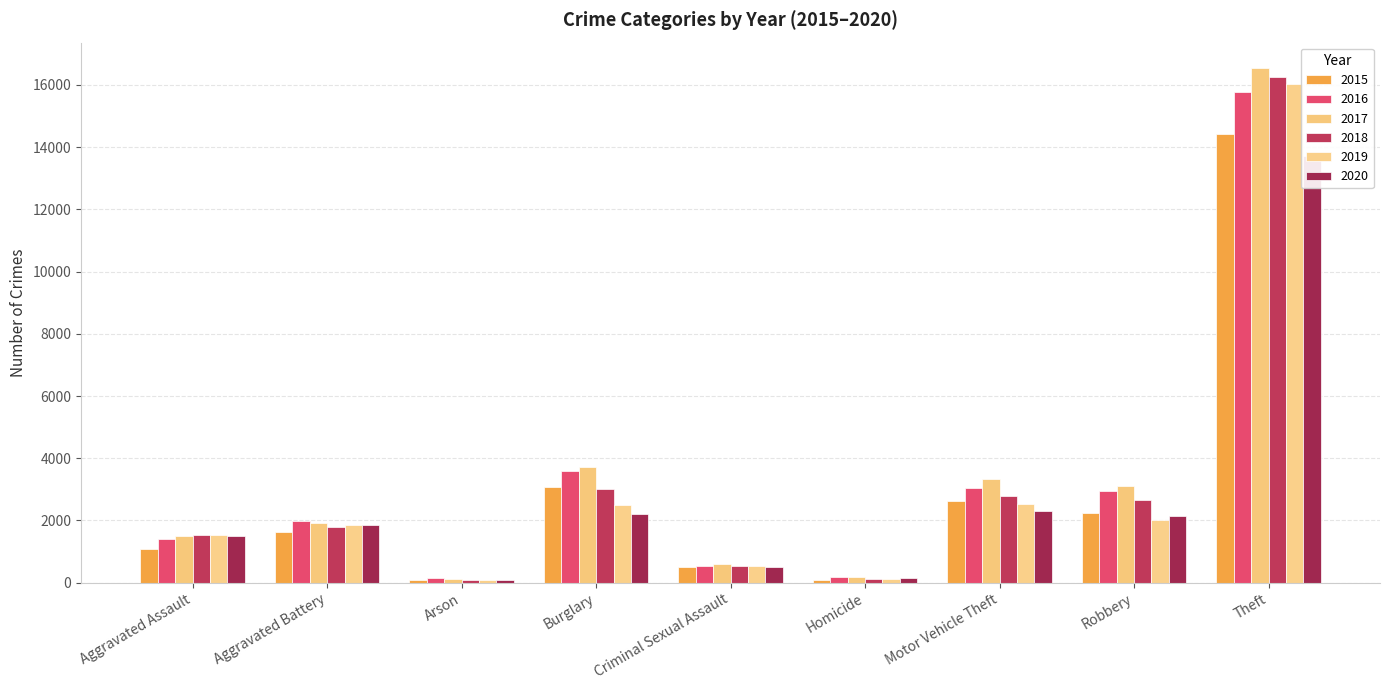

Rank the series by their maximum value, from lowest to highest.

2020, 2015, 2016, 2019, 2018, 2017